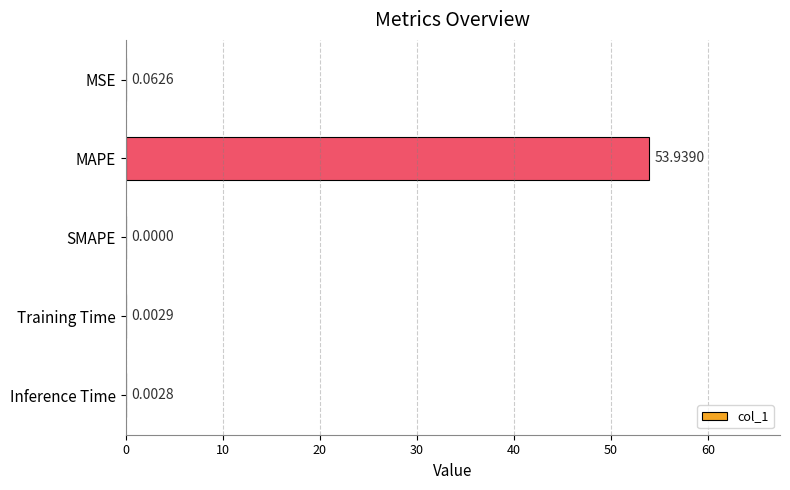

Where is the data nearest to the value 26?

MSE